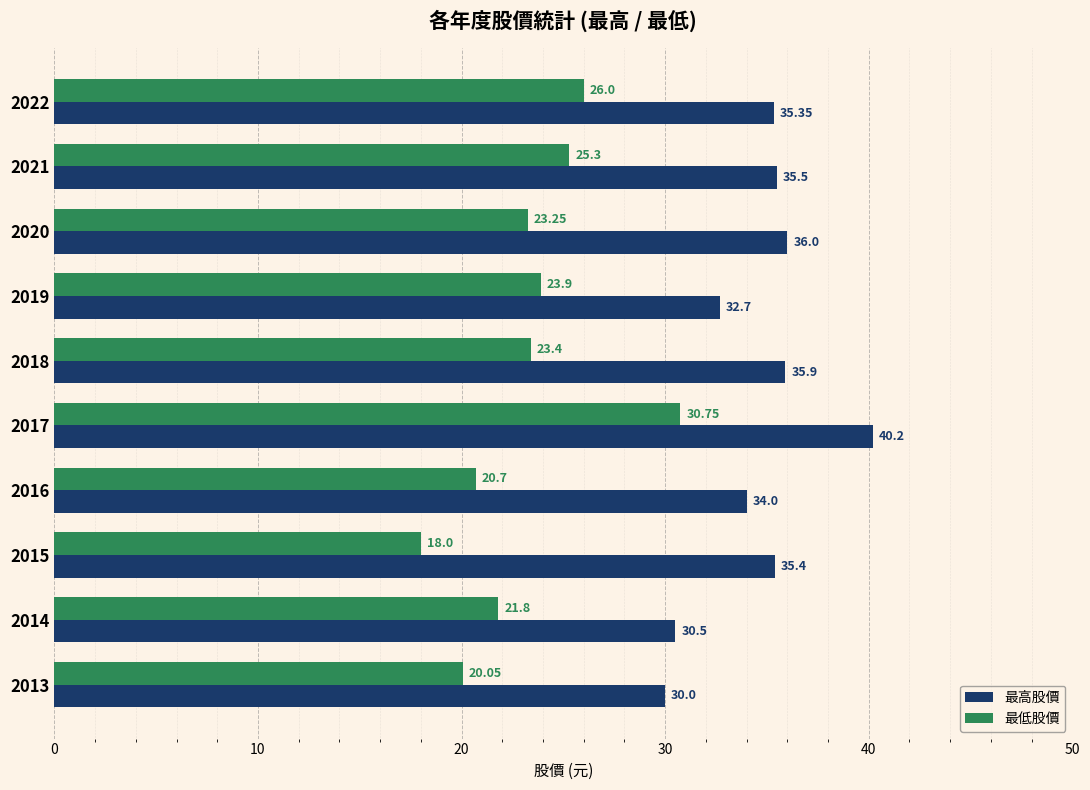

Which series changed the most between 2018 and 2014?

最高股價